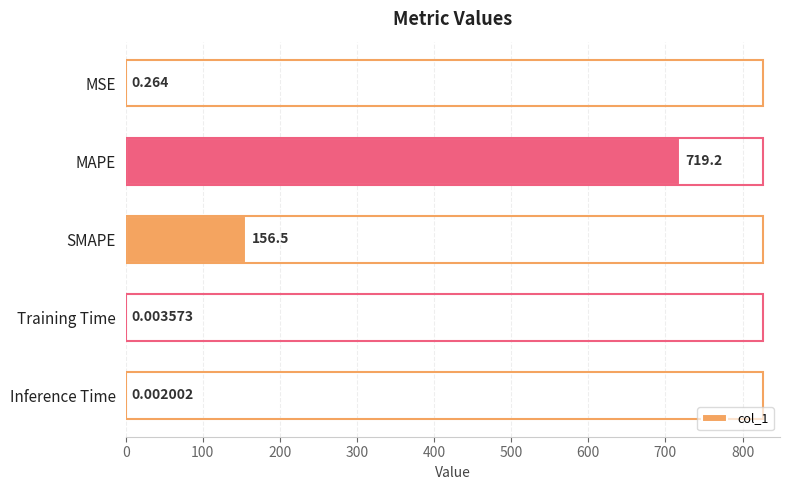

Which label corresponds to the largest value in the chart?

MAPE